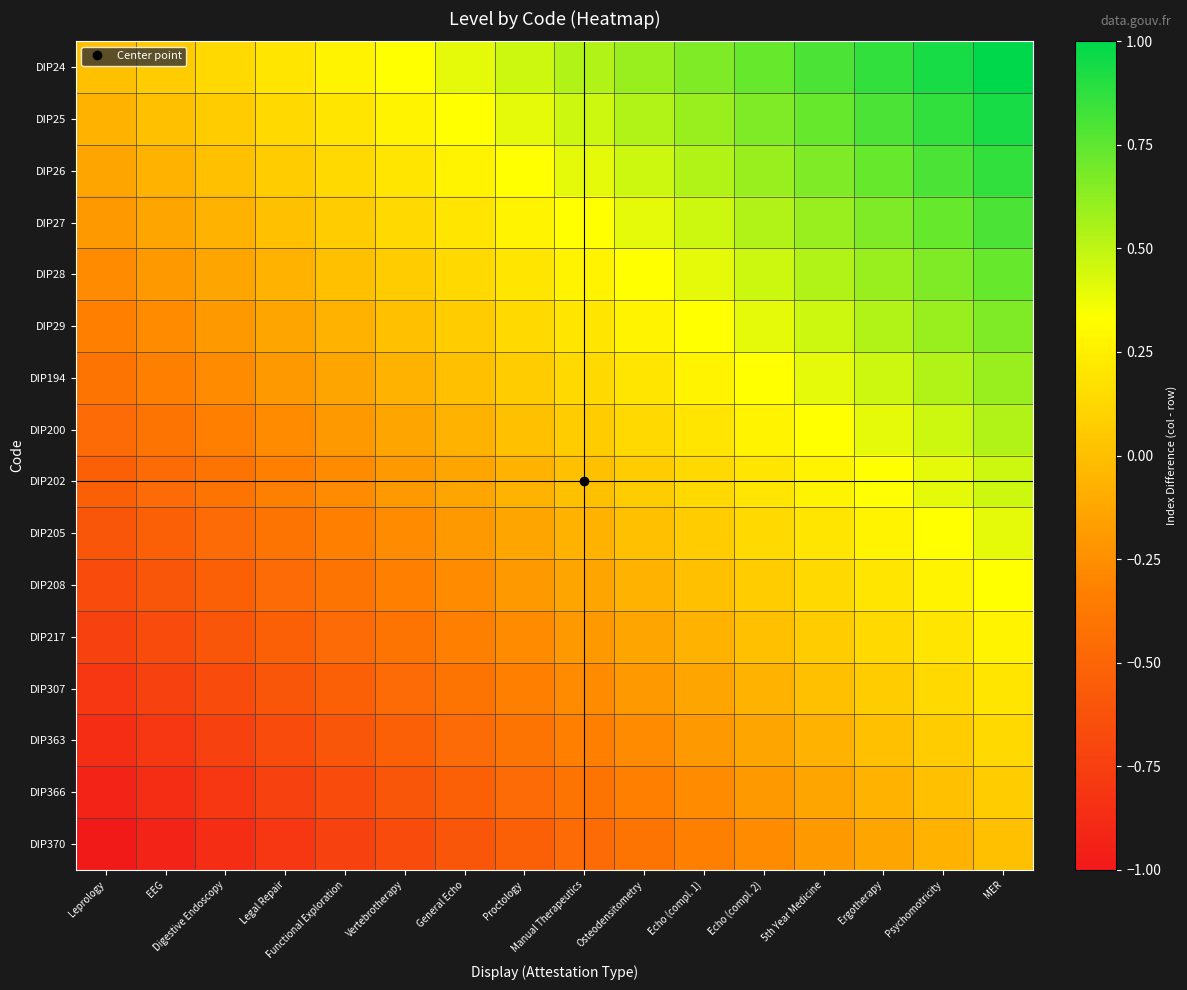

Reading left to right, transcribe all the data shown in this chart.

DIP24: Leprology=0.0	EEG=0.1	Digestive Endoscopy=0.1	Legal Repair=0.2	Functional Exploration=0.3	Vertebrotherapy=0.3	General Echo=0.4	Proctology=0.5	Manual Therapeutics=0.5	Osteodensitometry=0.6	Echo (compl. 1)=0.7	Echo (compl. 2)=0.7	5th Year Medicine=0.8	Ergotherapy=0.9	Psychomotricity=0.9	MER=1.0
DIP25: Leprology=-0.1	EEG=0.0	Digestive Endoscopy=0.1	Legal Repair=0.1	Functional Exploration=0.2	Vertebrotherapy=0.3	General Echo=0.3	Proctology=0.4	Manual Therapeutics=0.5	Osteodensitometry=0.5	Echo (compl. 1)=0.6	Echo (compl. 2)=0.7	5th Year Medicine=0.7	Ergotherapy=0.8	Psychomotricity=0.9	MER=0.9
DIP26: Leprology=-0.1	EEG=-0.1	Digestive Endoscopy=0.0	Legal Repair=0.1	Functional Exploration=0.1	Vertebrotherapy=0.2	General Echo=0.3	Proctology=0.3	Manual Therapeutics=0.4	Osteodensitometry=0.5	Echo (compl. 1)=0.5	Echo (compl. 2)=0.6	5th Year Medicine=0.7	Ergotherapy=0.7	Psychomotricity=0.8	MER=0.9
DIP27: Leprology=-0.2	EEG=-0.1	Digestive Endoscopy=-0.1	Legal Repair=0.0	Functional Exploration=0.1	Vertebrotherapy=0.1	General Echo=0.2	Proctology=0.3	Manual Therapeutics=0.3	Osteodensitometry=0.4	Echo (compl. 1)=0.5	Echo (compl. 2)=0.5	5th Year Medicine=0.6	Ergotherapy=0.7	Psychomotricity=0.7	MER=0.8
DIP28: Leprology=-0.3	EEG=-0.2	Digestive Endoscopy=-0.1	Legal Repair=-0.1	Functional Exploration=0.0	Vertebrotherapy=0.1	General Echo=0.1	Proctology=0.2	Manual Therapeutics=0.3	Osteodensitometry=0.3	Echo (compl. 1)=0.4	Echo (compl. 2)=0.5	5th Year Medicine=0.5	Ergotherapy=0.6	Psychomotricity=0.7	MER=0.7
DIP29: Leprology=-0.3	EEG=-0.3	Digestive Endoscopy=-0.2	Legal Repair=-0.1	Functional Exploration=-0.1	Vertebrotherapy=0.0	General Echo=0.1	Proctology=0.1	Manual Therapeutics=0.2	Osteodensitometry=0.3	Echo (compl. 1)=0.3	Echo (compl. 2)=0.4	5th Year Medicine=0.5	Ergotherapy=0.5	Psychomotricity=0.6	MER=0.7
DIP194: Leprology=-0.4	EEG=-0.3	Digestive Endoscopy=-0.3	Legal Repair=-0.2	Functional Exploration=-0.1	Vertebrotherapy=-0.1	General Echo=0.0	Proctology=0.1	Manual Therapeutics=0.1	Osteodensitometry=0.2	Echo (compl. 1)=0.3	Echo (compl. 2)=0.3	5th Year Medicine=0.4	Ergotherapy=0.5	Psychomotricity=0.5	MER=0.6
DIP200: Leprology=-0.5	EEG=-0.4	Digestive Endoscopy=-0.3	Legal Repair=-0.3	Functional Exploration=-0.2	Vertebrotherapy=-0.1	General Echo=-0.1	Proctology=0.0	Manual Therapeutics=0.1	Osteodensitometry=0.1	Echo (compl. 1)=0.2	Echo (compl. 2)=0.3	5th Year Medicine=0.3	Ergotherapy=0.4	Psychomotricity=0.5	MER=0.5
DIP202: Leprology=-0.5	EEG=-0.5	Digestive Endoscopy=-0.4	Legal Repair=-0.3	Functional Exploration=-0.3	Vertebrotherapy=-0.2	General Echo=-0.1	Proctology=-0.1	Manual Therapeutics=0.0	Osteodensitometry=0.1	Echo (compl. 1)=0.1	Echo (compl. 2)=0.2	5th Year Medicine=0.3	Ergotherapy=0.3	Psychomotricity=0.4	MER=0.5
DIP205: Leprology=-0.6	EEG=-0.5	Digestive Endoscopy=-0.5	Legal Repair=-0.4	Functional Exploration=-0.3	Vertebrotherapy=-0.3	General Echo=-0.2	Proctology=-0.1	Manual Therapeutics=-0.1	Osteodensitometry=0.0	Echo (compl. 1)=0.1	Echo (compl. 2)=0.1	5th Year Medicine=0.2	Ergotherapy=0.3	Psychomotricity=0.3	MER=0.4
DIP208: Leprology=-0.7	EEG=-0.6	Digestive Endoscopy=-0.5	Legal Repair=-0.5	Functional Exploration=-0.4	Vertebrotherapy=-0.3	General Echo=-0.3	Proctology=-0.2	Manual Therapeutics=-0.1	Osteodensitometry=-0.1	Echo (compl. 1)=0.0	Echo (compl. 2)=0.1	5th Year Medicine=0.1	Ergotherapy=0.2	Psychomotricity=0.3	MER=0.3
DIP217: Leprology=-0.7	EEG=-0.7	Digestive Endoscopy=-0.6	Legal Repair=-0.5	Functional Exploration=-0.5	Vertebrotherapy=-0.4	General Echo=-0.3	Proctology=-0.3	Manual Therapeutics=-0.2	Osteodensitometry=-0.1	Echo (compl. 1)=-0.1	Echo (compl. 2)=0.0	5th Year Medicine=0.1	Ergotherapy=0.1	Psychomotricity=0.2	MER=0.3
DIP307: Leprology=-0.8	EEG=-0.7	Digestive Endoscopy=-0.7	Legal Repair=-0.6	Functional Exploration=-0.5	Vertebrotherapy=-0.5	General Echo=-0.4	Proctology=-0.3	Manual Therapeutics=-0.3	Osteodensitometry=-0.2	Echo (compl. 1)=-0.1	Echo (compl. 2)=-0.1	5th Year Medicine=0.0	Ergotherapy=0.1	Psychomotricity=0.1	MER=0.2
DIP363: Leprology=-0.9	EEG=-0.8	Digestive Endoscopy=-0.7	Legal Repair=-0.7	Functional Exploration=-0.6	Vertebrotherapy=-0.5	General Echo=-0.5	Proctology=-0.4	Manual Therapeutics=-0.3	Osteodensitometry=-0.3	Echo (compl. 1)=-0.2	Echo (compl. 2)=-0.1	5th Year Medicine=-0.1	Ergotherapy=0.0	Psychomotricity=0.1	MER=0.1
DIP366: Leprology=-0.9	EEG=-0.9	Digestive Endoscopy=-0.8	Legal Repair=-0.7	Functional Exploration=-0.7	Vertebrotherapy=-0.6	General Echo=-0.5	Proctology=-0.5	Manual Therapeutics=-0.4	Osteodensitometry=-0.3	Echo (compl. 1)=-0.3	Echo (compl. 2)=-0.2	5th Year Medicine=-0.1	Ergotherapy=-0.1	Psychomotricity=0.0	MER=0.1
DIP370: Leprology=-1.0	EEG=-0.9	Digestive Endoscopy=-0.9	Legal Repair=-0.8	Functional Exploration=-0.7	Vertebrotherapy=-0.7	General Echo=-0.6	Proctology=-0.5	Manual Therapeutics=-0.5	Osteodensitometry=-0.4	Echo (compl. 1)=-0.3	Echo (compl. 2)=-0.3	5th Year Medicine=-0.2	Ergotherapy=-0.1	Psychomotricity=-0.1	MER=0.0